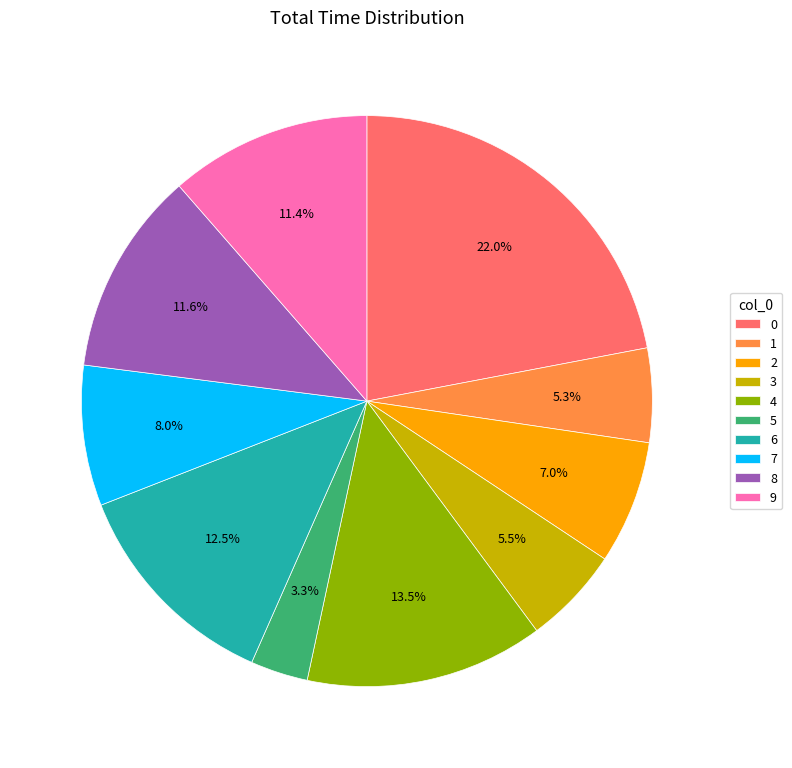

Does 5 account for over 50% of the chart?

No